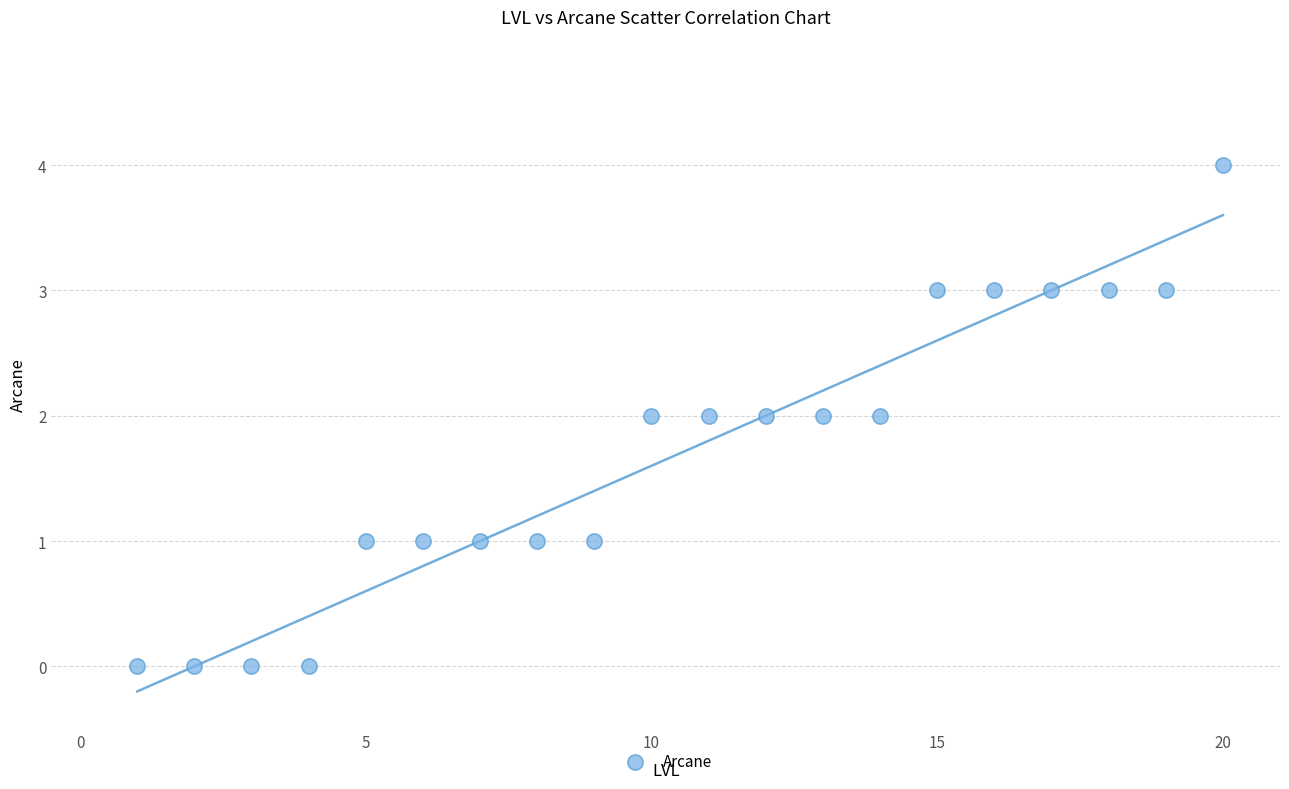

What is the range of X values (max minus min)?

19